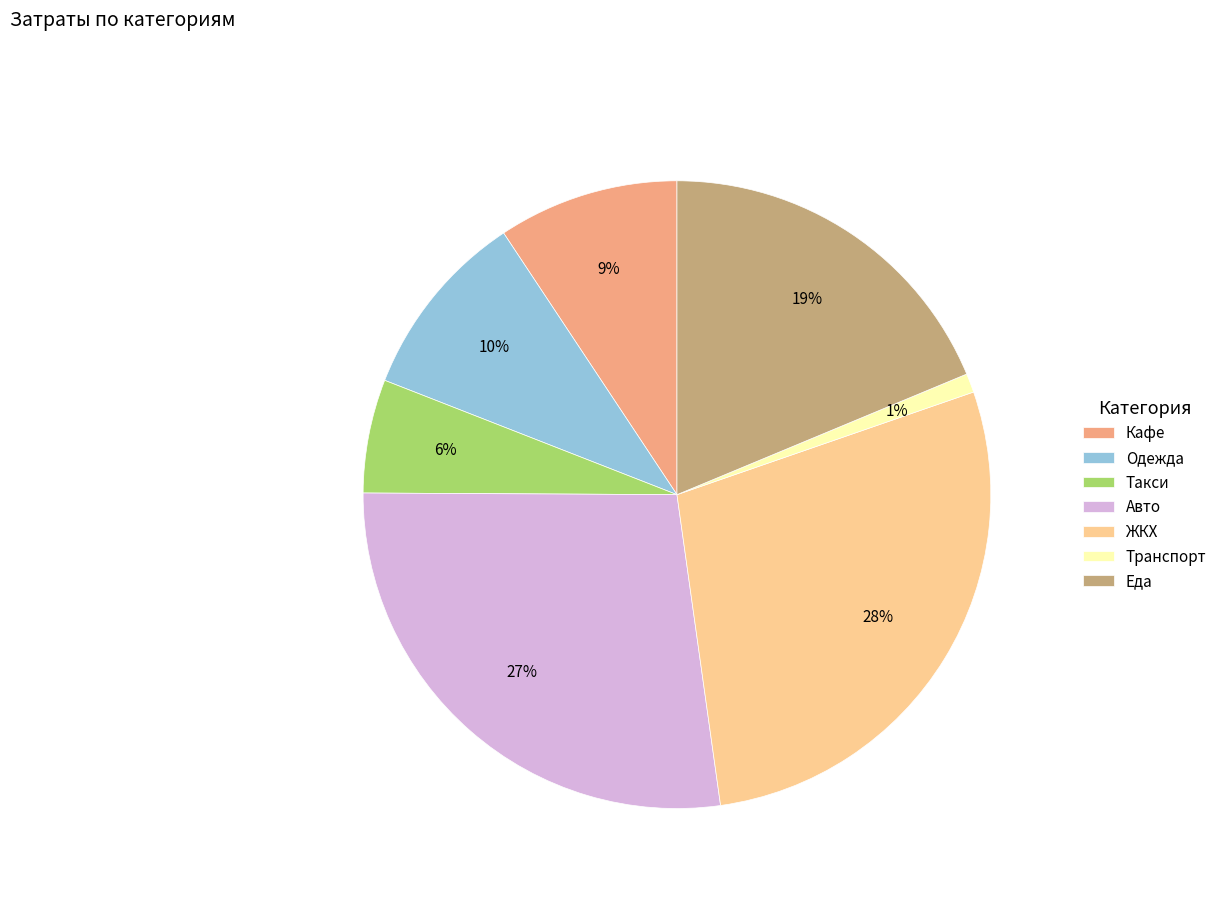

Does Авто account for over 50% of the chart?

No